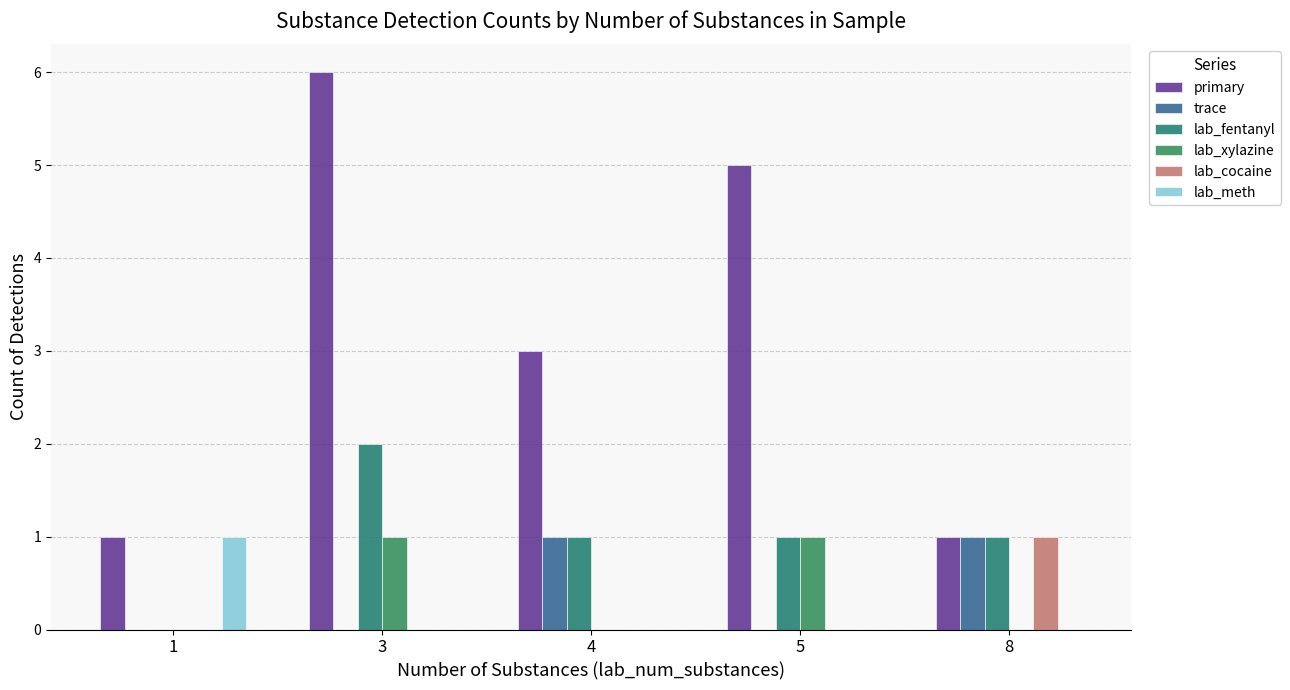

Which label corresponds to the largest value in the chart?

3